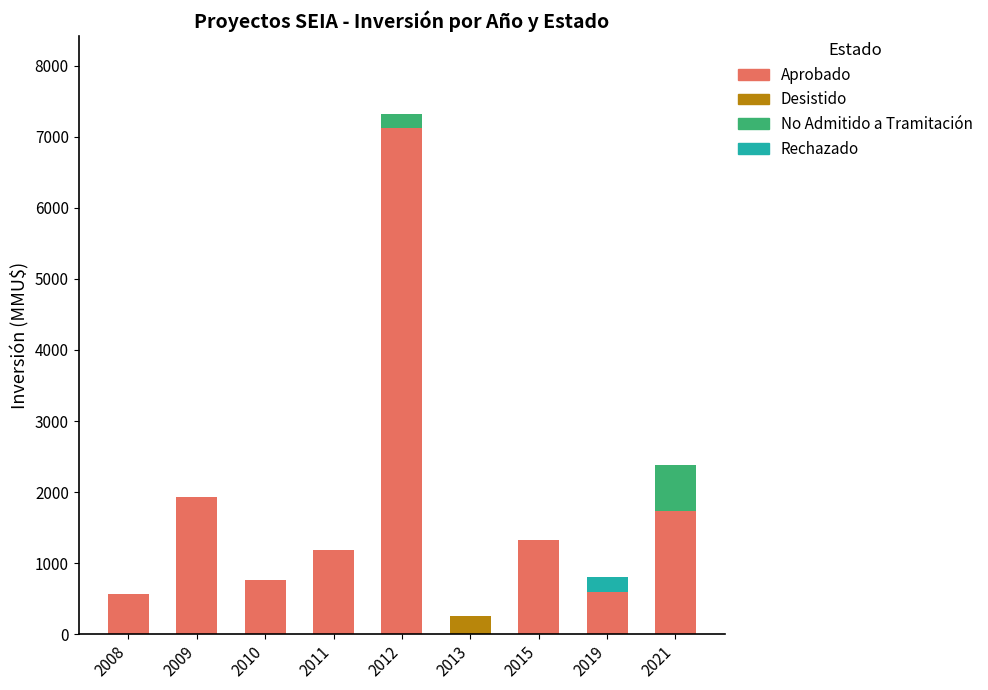

At which label does Aprobado reach its peak?

2012